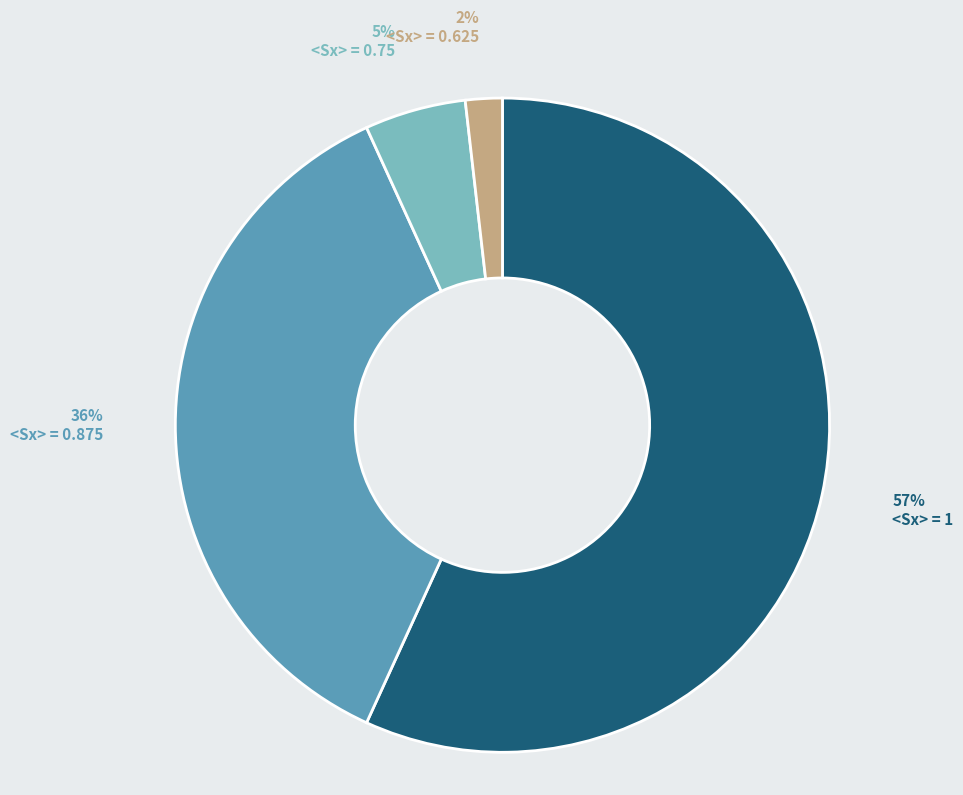

Is there a majority slice in this chart?

Yes